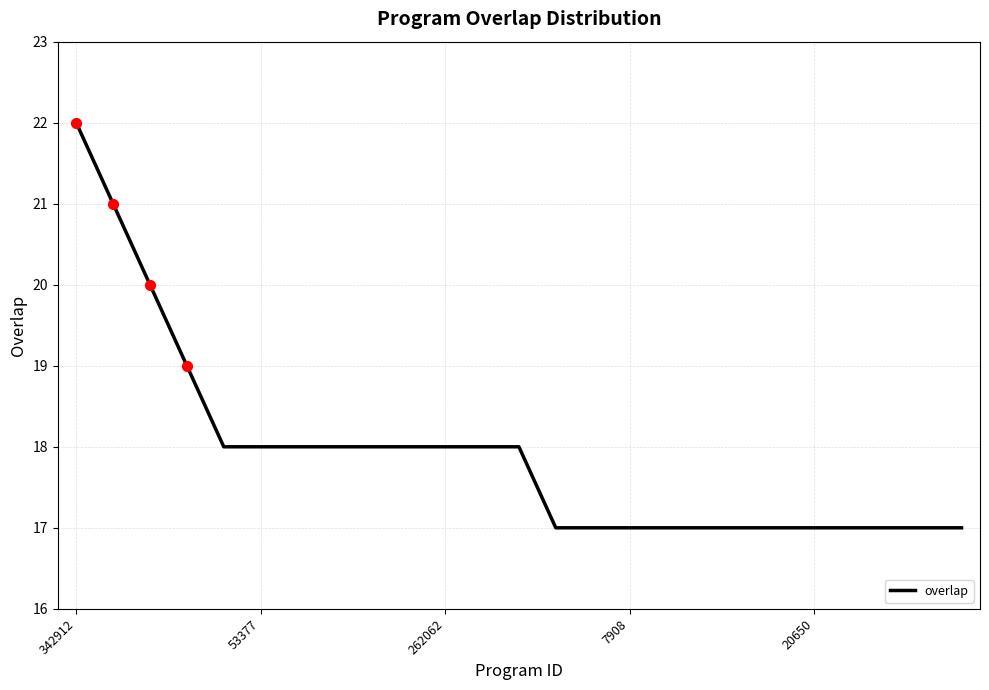

What is the smallest value displayed?

17